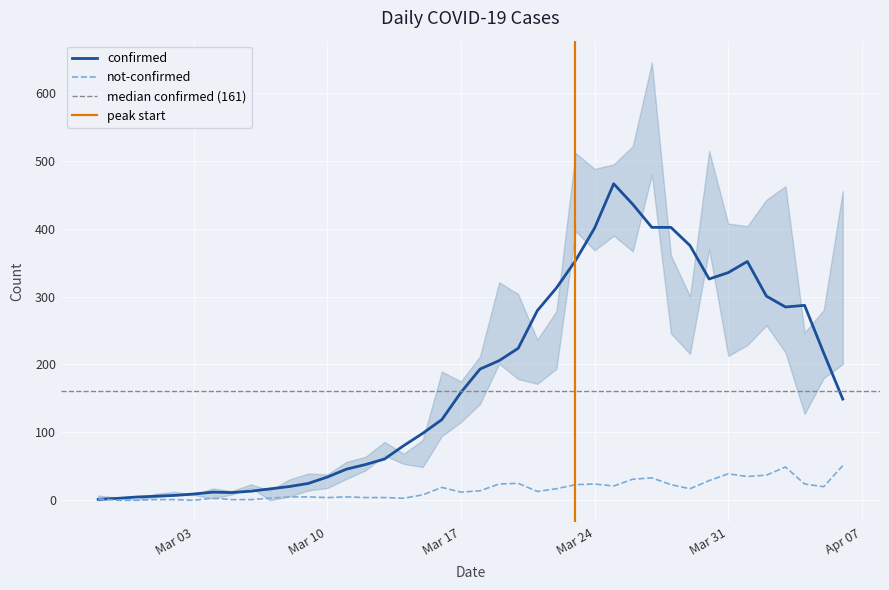

The confirmed series shows 158.8 at Mar 17. True or false?

True